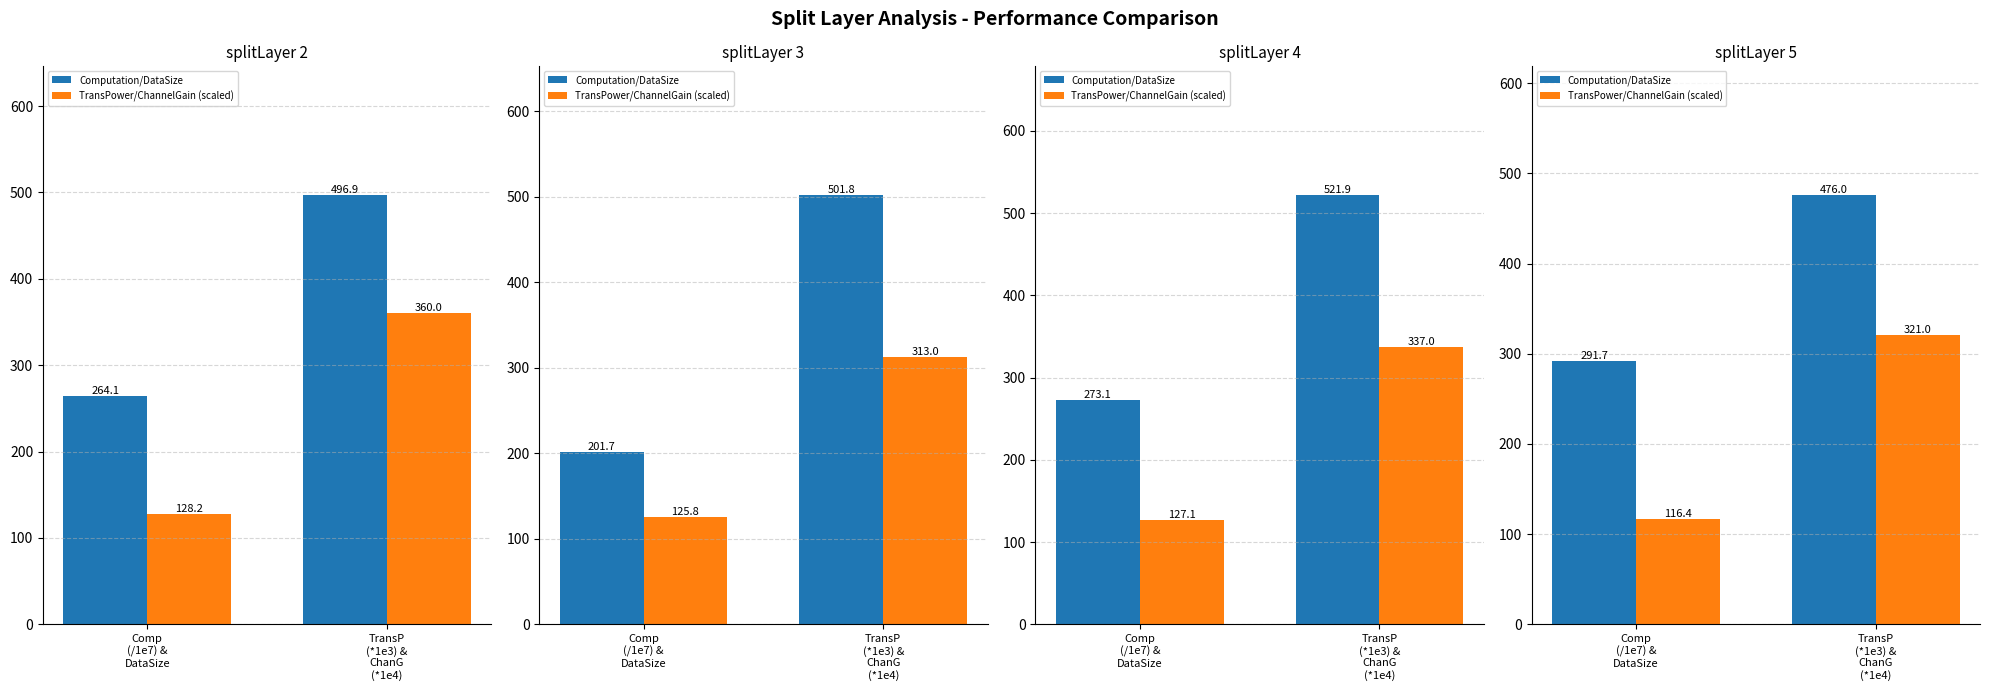

Which has a higher value, Comp
(/1e7) &
DataSize or TransP
(*1e3) &
ChanG
(*1e4)?

TransP
(*1e3) &
ChanG
(*1e4)